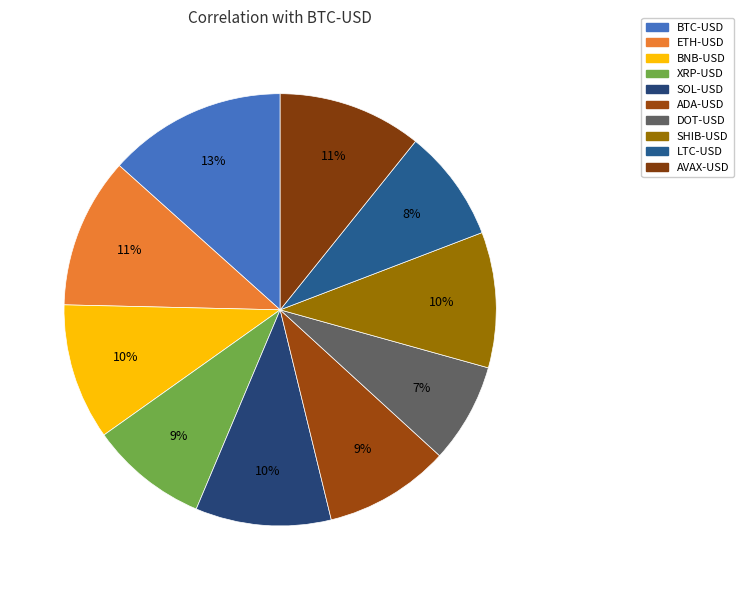

What percentage is the ADA-USD slice, to the nearest percent?

9%